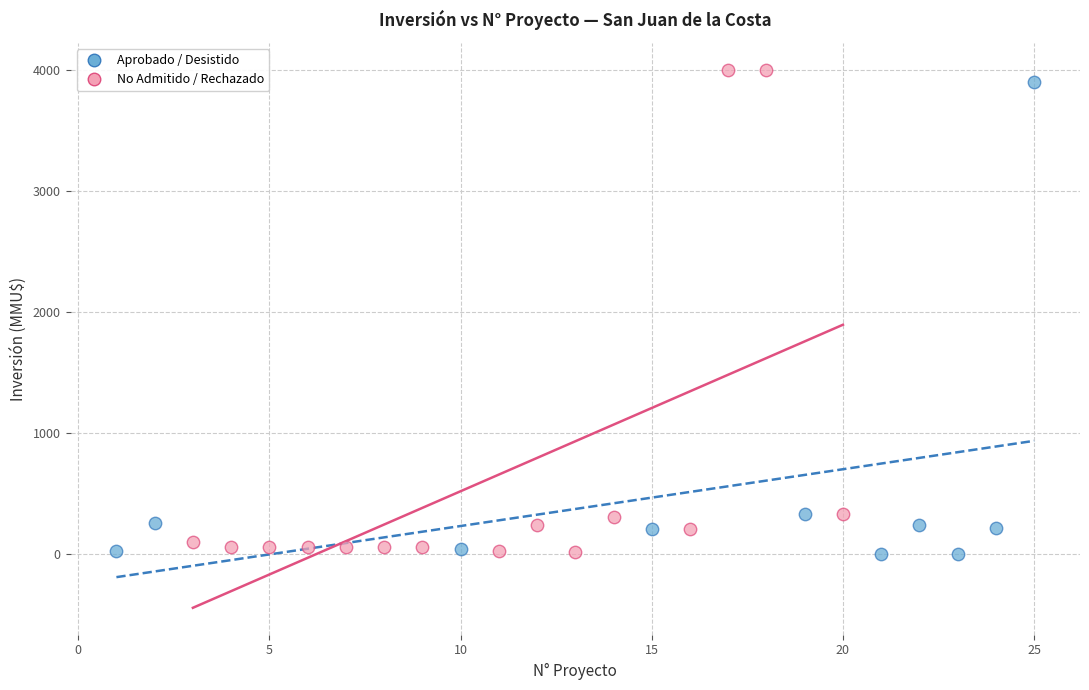

Which series has the largest Y range (max minus min)?

No Admitido / Rechazado